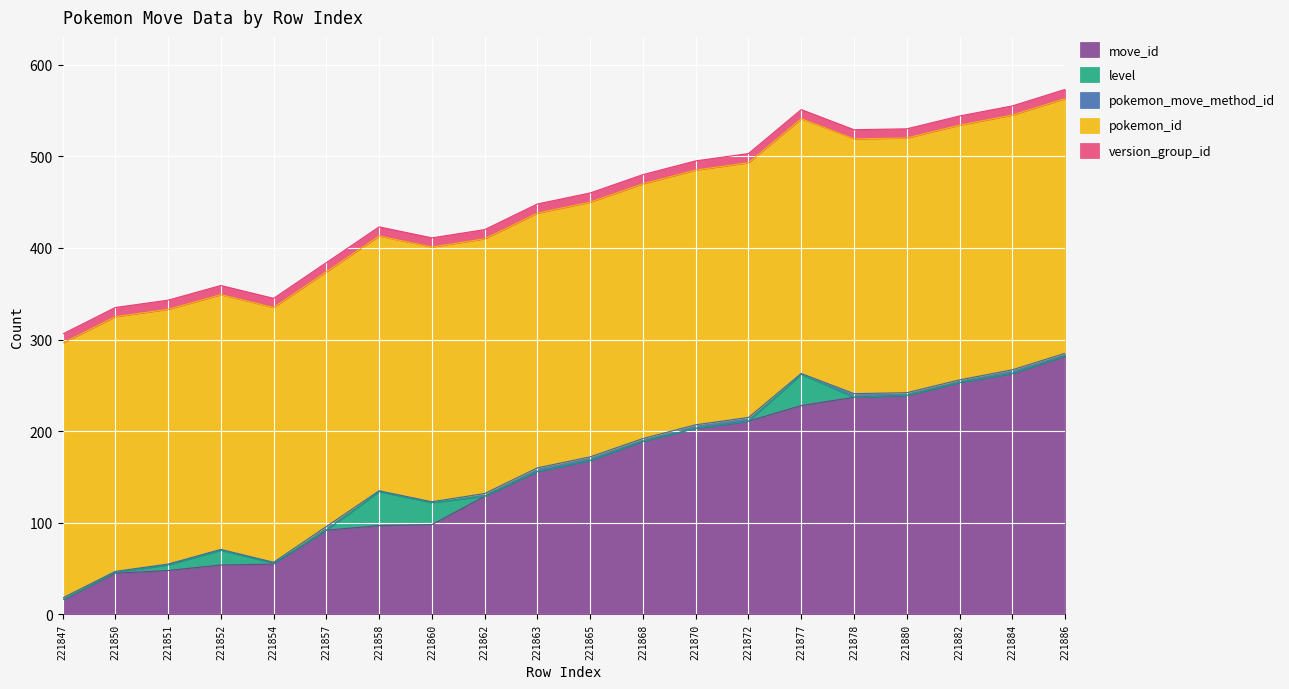

What is the lowest value of the pokemon_id series?

278